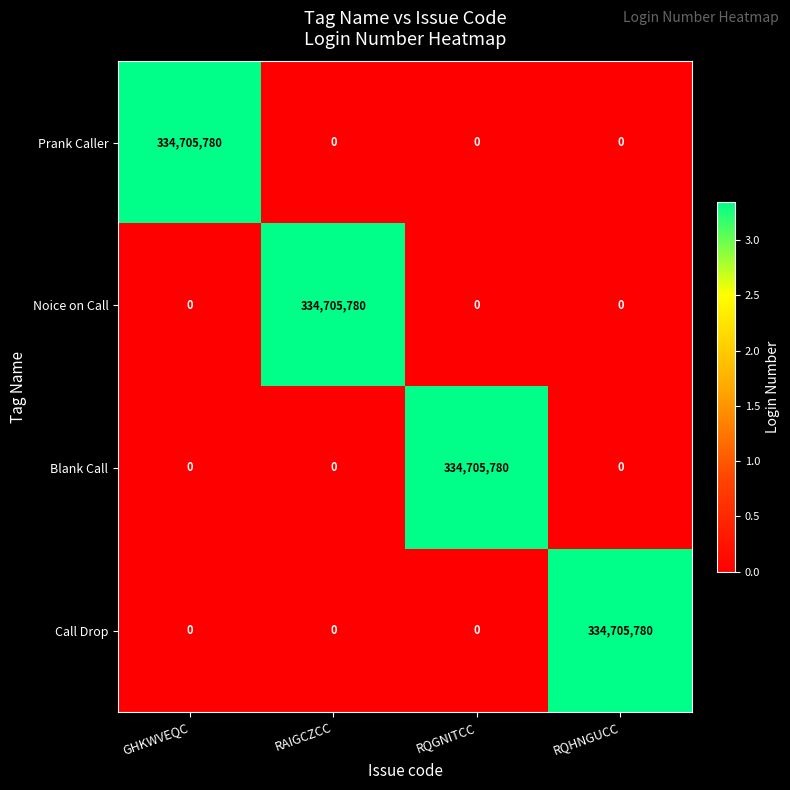

What is the difference between the highest and lowest values at GHKWVEQC?

334705780